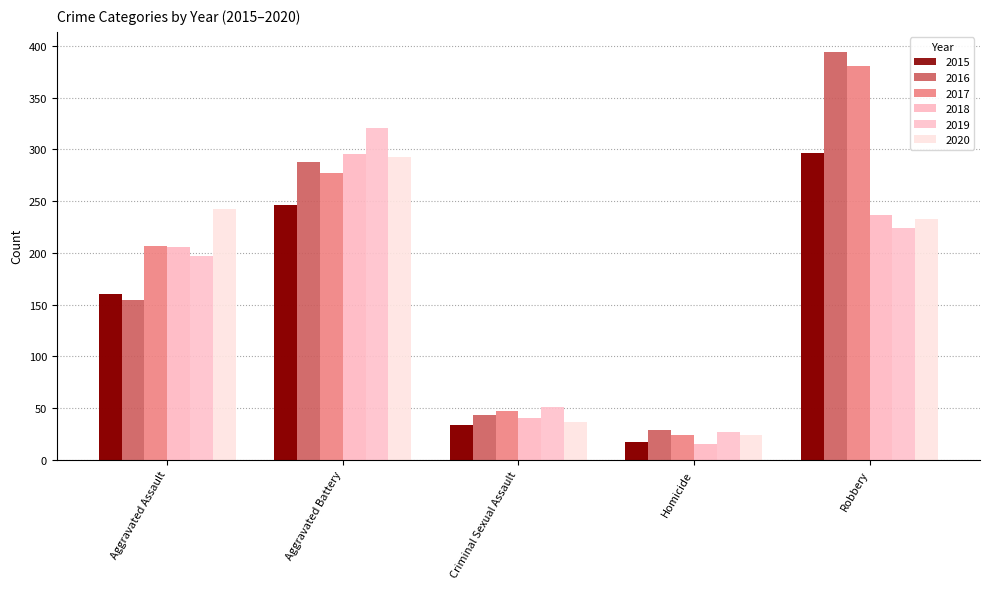

What is the sum of the 2020 values at Homicide and Criminal Sexual Assault?

60